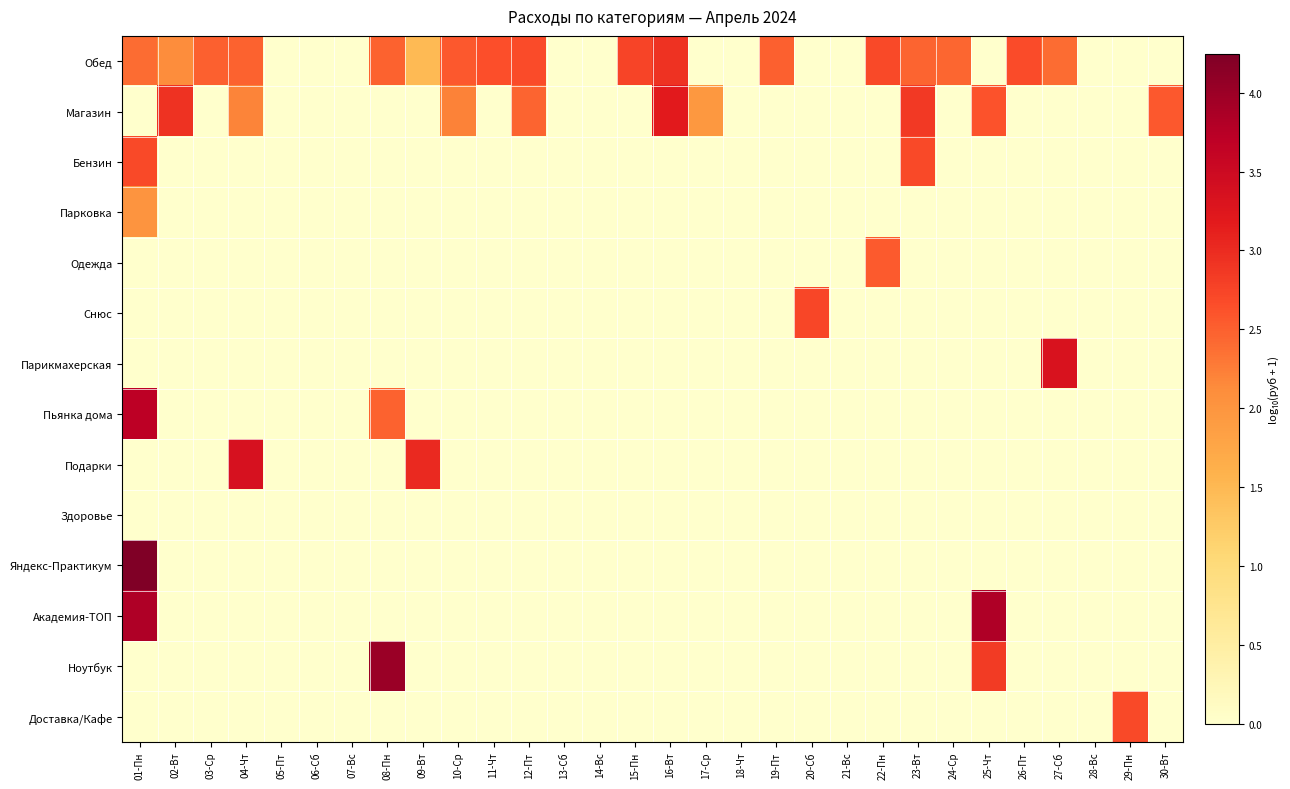

Reading right to left, extract all data points from this chart.

Обед: 30-Вт=0.0	29-Пн=0.0	28-Вс=0.0	27-Сб=2.4	26-Пт=2.7	25-Чт=0.0	24-Ср=2.4	23-Вт=2.5	22-Пн=2.7	21-Вс=0.0	20-Сб=0.0	19-Пт=2.5	18-Чт=0.0	17-Ср=0.0	16-Вт=2.9	15-Пн=2.7	14-Вс=0.0	13-Сб=0.0	12-Пт=2.7	11-Чт=2.6	10-Ср=2.6	09-Вт=1.5	08-Пн=2.5	07-Вс=0.0	06-Сб=0.0	05-Пт=0.0	04-Чт=2.5	03-Ср=2.5	02-Вт=2.1	01-Пн=2.4
Магазин: 30-Вт=2.6	29-Пн=0.0	28-Вс=0.0	27-Сб=0.0	26-Пт=0.0	25-Чт=2.6	24-Ср=0.0	23-Вт=2.9	22-Пн=0.0	21-Вс=0.0	20-Сб=0.0	19-Пт=0.0	18-Чт=0.0	17-Ср=2.0	16-Вт=3.2	15-Пн=0.0	14-Вс=0.0	13-Сб=0.0	12-Пт=2.5	11-Чт=0.0	10-Ср=2.2	09-Вт=0.0	08-Пн=0.0	07-Вс=0.0	06-Сб=0.0	05-Пт=0.0	04-Чт=2.2	03-Ср=0.0	02-Вт=2.9	01-Пн=0.0
Бензин: 30-Вт=0.0	29-Пн=0.0	28-Вс=0.0	27-Сб=0.0	26-Пт=0.0	25-Чт=0.0	24-Ср=0.0	23-Вт=2.7	22-Пн=0.0	21-Вс=0.0	20-Сб=0.0	19-Пт=0.0	18-Чт=0.0	17-Ср=0.0	16-Вт=0.0	15-Пн=0.0	14-Вс=0.0	13-Сб=0.0	12-Пт=0.0	11-Чт=0.0	10-Ср=0.0	09-Вт=0.0	08-Пн=0.0	07-Вс=0.0	06-Сб=0.0	05-Пт=0.0	04-Чт=0.0	03-Ср=0.0	02-Вт=0.0	01-Пн=2.7
Парковка: 30-Вт=0.0	29-Пн=0.0	28-Вс=0.0	27-Сб=0.0	26-Пт=0.0	25-Чт=0.0	24-Ср=0.0	23-Вт=0.0	22-Пн=0.0	21-Вс=0.0	20-Сб=0.0	19-Пт=0.0	18-Чт=0.0	17-Ср=0.0	16-Вт=0.0	15-Пн=0.0	14-Вс=0.0	13-Сб=0.0	12-Пт=0.0	11-Чт=0.0	10-Ср=0.0	09-Вт=0.0	08-Пн=0.0	07-Вс=0.0	06-Сб=0.0	05-Пт=0.0	04-Чт=0.0	03-Ср=0.0	02-Вт=0.0	01-Пн=2.0
Одежда: 30-Вт=0.0	29-Пн=0.0	28-Вс=0.0	27-Сб=0.0	26-Пт=0.0	25-Чт=0.0	24-Ср=0.0	23-Вт=0.0	22-Пн=2.5	21-Вс=0.0	20-Сб=0.0	19-Пт=0.0	18-Чт=0.0	17-Ср=0.0	16-Вт=0.0	15-Пн=0.0	14-Вс=0.0	13-Сб=0.0	12-Пт=0.0	11-Чт=0.0	10-Ср=0.0	09-Вт=0.0	08-Пн=0.0	07-Вс=0.0	06-Сб=0.0	05-Пт=0.0	04-Чт=0.0	03-Ср=0.0	02-Вт=0.0	01-Пн=0.0
Снюс: 30-Вт=0.0	29-Пн=0.0	28-Вс=0.0	27-Сб=0.0	26-Пт=0.0	25-Чт=0.0	24-Ср=0.0	23-Вт=0.0	22-Пн=0.0	21-Вс=0.0	20-Сб=2.7	19-Пт=0.0	18-Чт=0.0	17-Ср=0.0	16-Вт=0.0	15-Пн=0.0	14-Вс=0.0	13-Сб=0.0	12-Пт=0.0	11-Чт=0.0	10-Ср=0.0	09-Вт=0.0	08-Пн=0.0	07-Вс=0.0	06-Сб=0.0	05-Пт=0.0	04-Чт=0.0	03-Ср=0.0	02-Вт=0.0	01-Пн=0.0
Парикмахерская: 30-Вт=0.0	29-Пн=0.0	28-Вс=0.0	27-Сб=3.3	26-Пт=0.0	25-Чт=0.0	24-Ср=0.0	23-Вт=0.0	22-Пн=0.0	21-Вс=0.0	20-Сб=0.0	19-Пт=0.0	18-Чт=0.0	17-Ср=0.0	16-Вт=0.0	15-Пн=0.0	14-Вс=0.0	13-Сб=0.0	12-Пт=0.0	11-Чт=0.0	10-Ср=0.0	09-Вт=0.0	08-Пн=0.0	07-Вс=0.0	06-Сб=0.0	05-Пт=0.0	04-Чт=0.0	03-Ср=0.0	02-Вт=0.0	01-Пн=0.0
Пьянка дома: 30-Вт=0.0	29-Пн=0.0	28-Вс=0.0	27-Сб=0.0	26-Пт=0.0	25-Чт=0.0	24-Ср=0.0	23-Вт=0.0	22-Пн=0.0	21-Вс=0.0	20-Сб=0.0	19-Пт=0.0	18-Чт=0.0	17-Ср=0.0	16-Вт=0.0	15-Пн=0.0	14-Вс=0.0	13-Сб=0.0	12-Пт=0.0	11-Чт=0.0	10-Ср=0.0	09-Вт=0.0	08-Пн=2.5	07-Вс=0.0	06-Сб=0.0	05-Пт=0.0	04-Чт=0.0	03-Ср=0.0	02-Вт=0.0	01-Пн=3.7
Подарки: 30-Вт=0.0	29-Пн=0.0	28-Вс=0.0	27-Сб=0.0	26-Пт=0.0	25-Чт=0.0	24-Ср=0.0	23-Вт=0.0	22-Пн=0.0	21-Вс=0.0	20-Сб=0.0	19-Пт=0.0	18-Чт=0.0	17-Ср=0.0	16-Вт=0.0	15-Пн=0.0	14-Вс=0.0	13-Сб=0.0	12-Пт=0.0	11-Чт=0.0	10-Ср=0.0	09-Вт=3.0	08-Пн=0.0	07-Вс=0.0	06-Сб=0.0	05-Пт=0.0	04-Чт=3.4	03-Ср=0.0	02-Вт=0.0	01-Пн=0.0
Здоровье: 30-Вт=0.0	29-Пн=0.0	28-Вс=0.0	27-Сб=0.0	26-Пт=0.0	25-Чт=0.0	24-Ср=0.0	23-Вт=0.0	22-Пн=0.0	21-Вс=0.0	20-Сб=0.0	19-Пт=0.0	18-Чт=0.0	17-Ср=0.0	16-Вт=0.0	15-Пн=0.0	14-Вс=0.0	13-Сб=0.0	12-Пт=0.0	11-Чт=0.0	10-Ср=0.0	09-Вт=0.0	08-Пн=0.0	07-Вс=0.0	06-Сб=0.0	05-Пт=0.0	04-Чт=0.0	03-Ср=0.0	02-Вт=0.0	01-Пн=0.0
Яндекс-Практикум: 30-Вт=0.0	29-Пн=0.0	28-Вс=0.0	27-Сб=0.0	26-Пт=0.0	25-Чт=0.0	24-Ср=0.0	23-Вт=0.0	22-Пн=0.0	21-Вс=0.0	20-Сб=0.0	19-Пт=0.0	18-Чт=0.0	17-Ср=0.0	16-Вт=0.0	15-Пн=0.0	14-Вс=0.0	13-Сб=0.0	12-Пт=0.0	11-Чт=0.0	10-Ср=0.0	09-Вт=0.0	08-Пн=0.0	07-Вс=0.0	06-Сб=0.0	05-Пт=0.0	04-Чт=0.0	03-Ср=0.0	02-Вт=0.0	01-Пн=4.2
Академия-ТОП: 30-Вт=0.0	29-Пн=0.0	28-Вс=0.0	27-Сб=0.0	26-Пт=0.0	25-Чт=3.8	24-Ср=0.0	23-Вт=0.0	22-Пн=0.0	21-Вс=0.0	20-Сб=0.0	19-Пт=0.0	18-Чт=0.0	17-Ср=0.0	16-Вт=0.0	15-Пн=0.0	14-Вс=0.0	13-Сб=0.0	12-Пт=0.0	11-Чт=0.0	10-Ср=0.0	09-Вт=0.0	08-Пн=0.0	07-Вс=0.0	06-Сб=0.0	05-Пт=0.0	04-Чт=0.0	03-Ср=0.0	02-Вт=0.0	01-Пн=3.8
Ноутбук: 30-Вт=0.0	29-Пн=0.0	28-Вс=0.0	27-Сб=0.0	26-Пт=0.0	25-Чт=2.8	24-Ср=0.0	23-Вт=0.0	22-Пн=0.0	21-Вс=0.0	20-Сб=0.0	19-Пт=0.0	18-Чт=0.0	17-Ср=0.0	16-Вт=0.0	15-Пн=0.0	14-Вс=0.0	13-Сб=0.0	12-Пт=0.0	11-Чт=0.0	10-Ср=0.0	09-Вт=0.0	08-Пн=4.0	07-Вс=0.0	06-Сб=0.0	05-Пт=0.0	04-Чт=0.0	03-Ср=0.0	02-Вт=0.0	01-Пн=0.0
Доставка/Кафе: 30-Вт=0.0	29-Пн=2.7	28-Вс=0.0	27-Сб=0.0	26-Пт=0.0	25-Чт=0.0	24-Ср=0.0	23-Вт=0.0	22-Пн=0.0	21-Вс=0.0	20-Сб=0.0	19-Пт=0.0	18-Чт=0.0	17-Ср=0.0	16-Вт=0.0	15-Пн=0.0	14-Вс=0.0	13-Сб=0.0	12-Пт=0.0	11-Чт=0.0	10-Ср=0.0	09-Вт=0.0	08-Пн=0.0	07-Вс=0.0	06-Сб=0.0	05-Пт=0.0	04-Чт=0.0	03-Ср=0.0	02-Вт=0.0	01-Пн=0.0